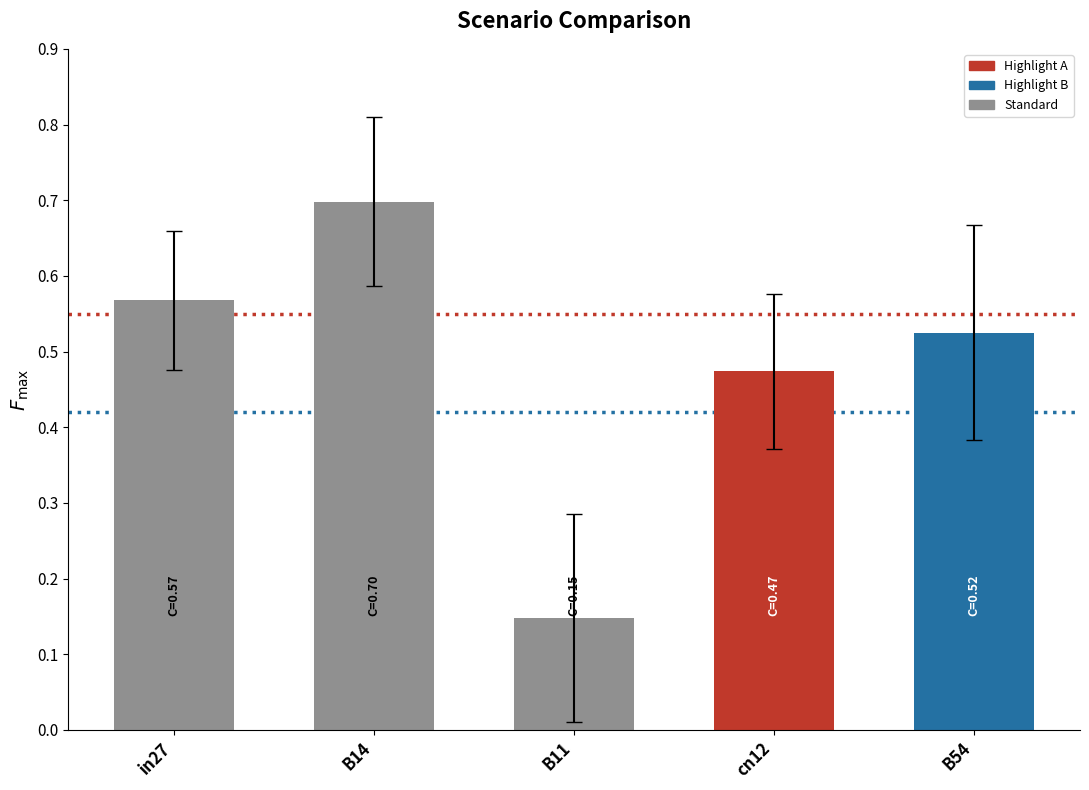

What is the difference between the second highest and minimum values?

0.4